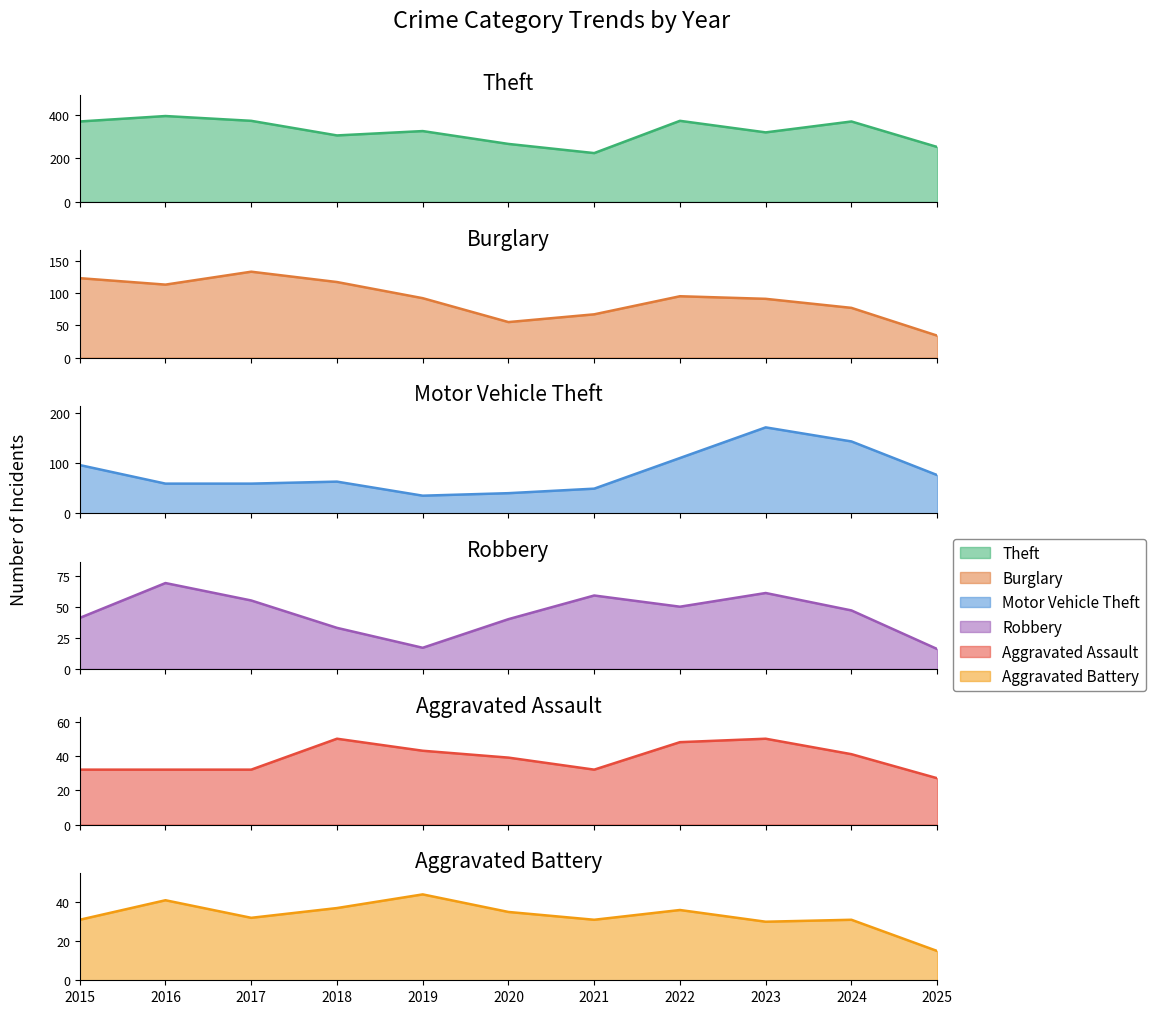

What is the spread (max minus min) of values at 2025?

237